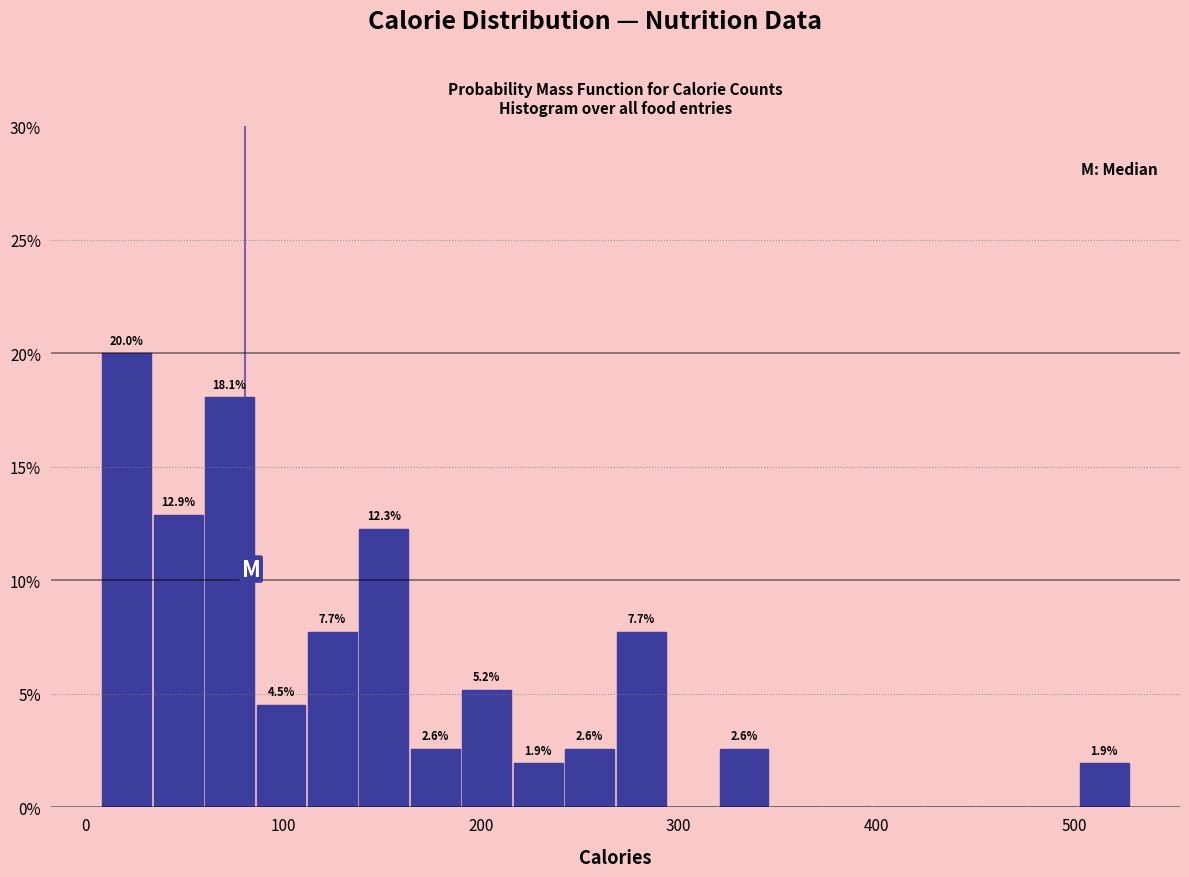

Around what value on the x-axis is the tallest bar? Give the approximate position of its centre, as read against the axis.

20